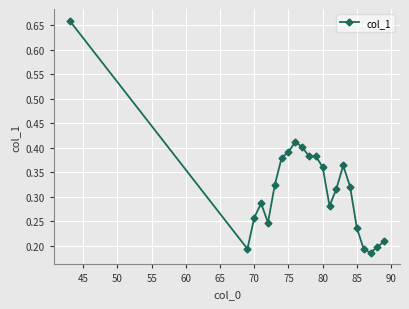

What is the difference between the maximum and minimum values?

0.5